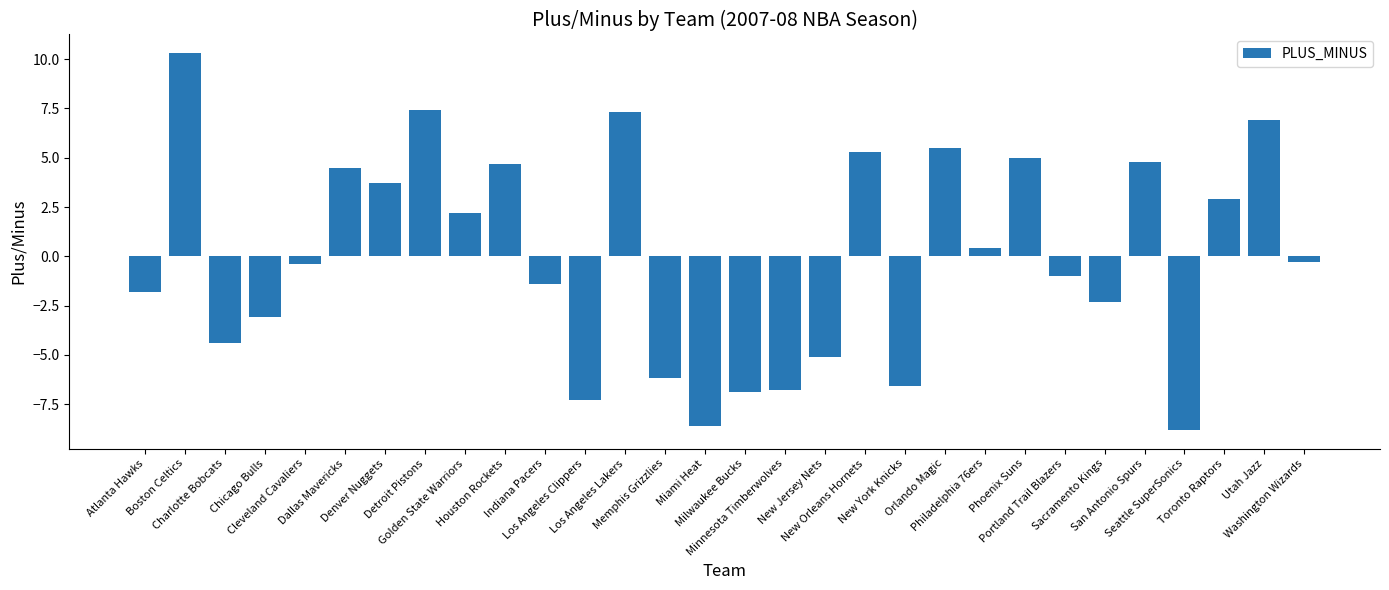

What is the greatest value displayed?

10.3